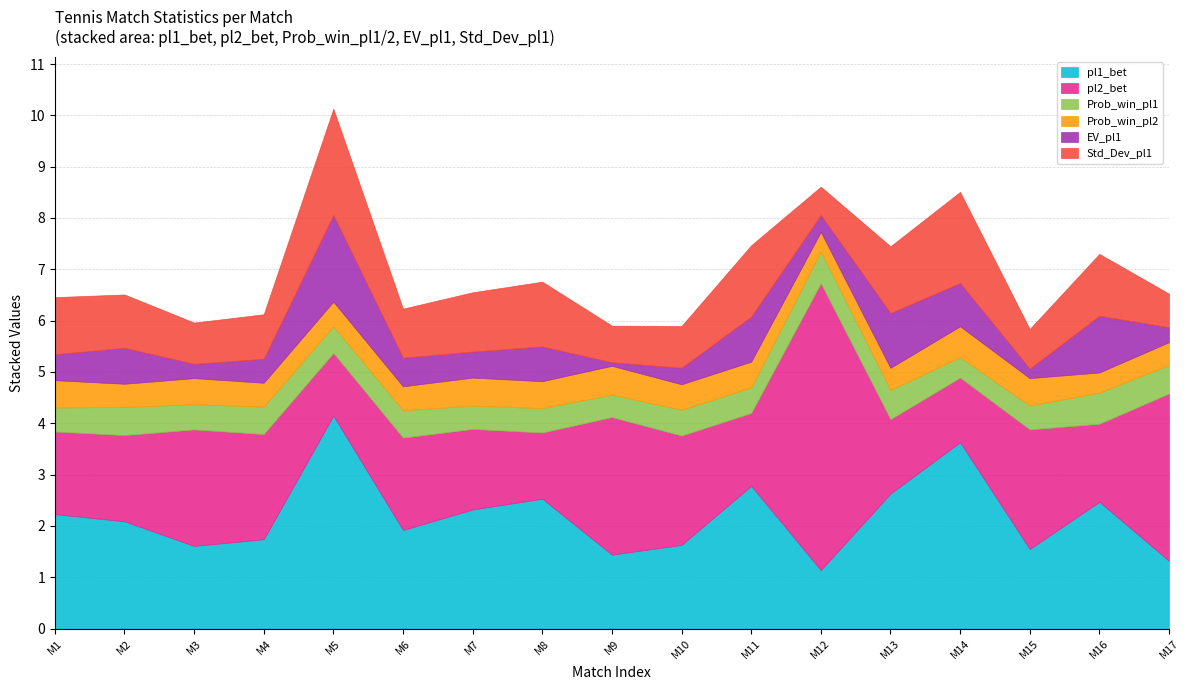

Is the value of Std_Dev_pl1 at 12 greater than the value of Prob_win_pl1 at 5?

Yes